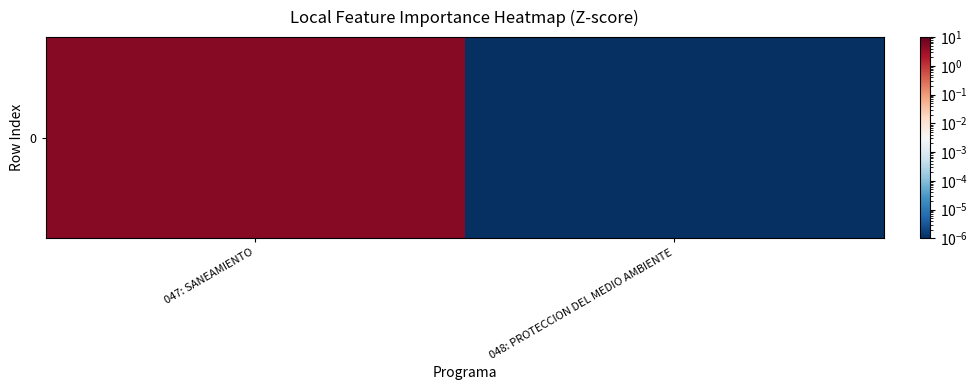

Reading left to right, what are all the values shown in this chart?

4.8	0.0